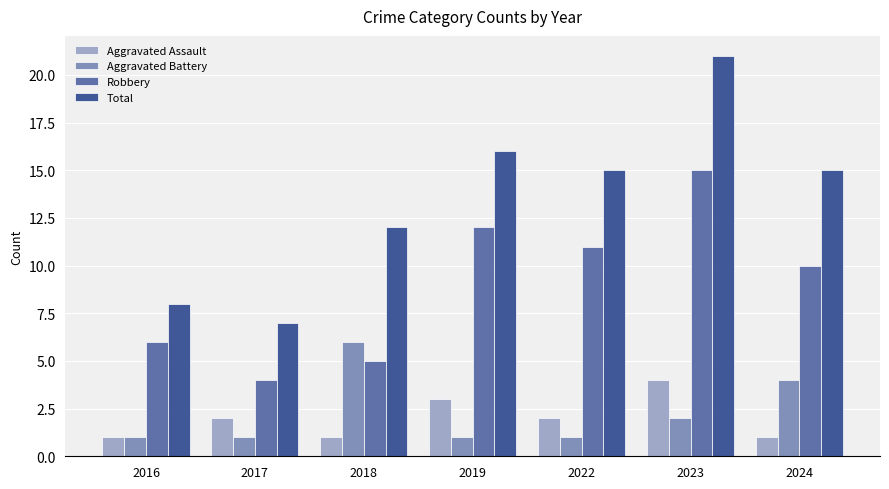

What is the spread (max minus min) of values at 2016?

7